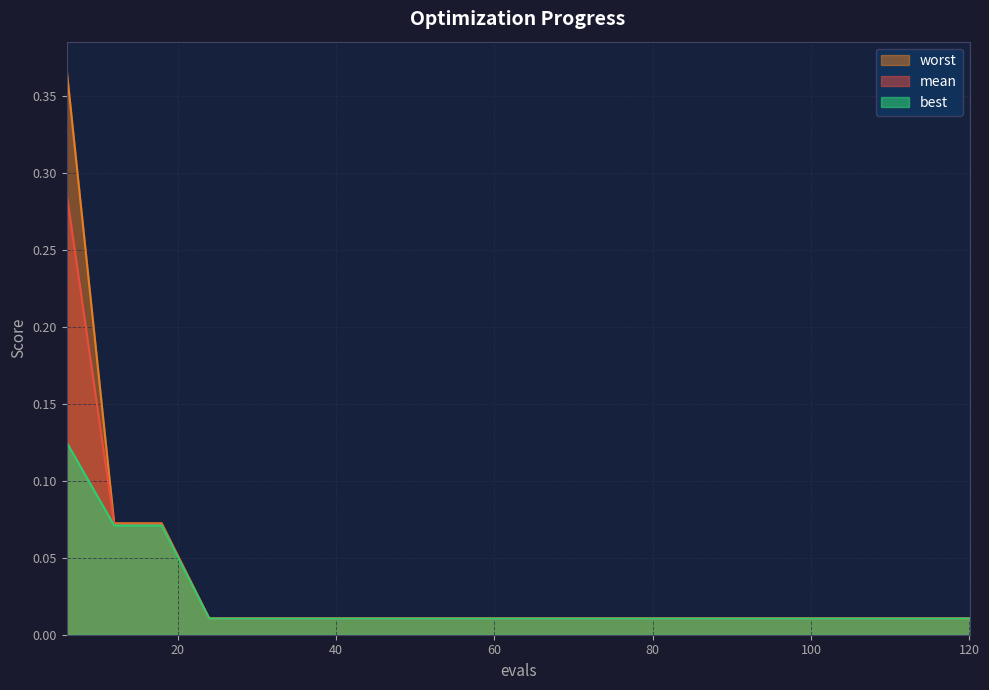

At which label is mean closest to 0?

24